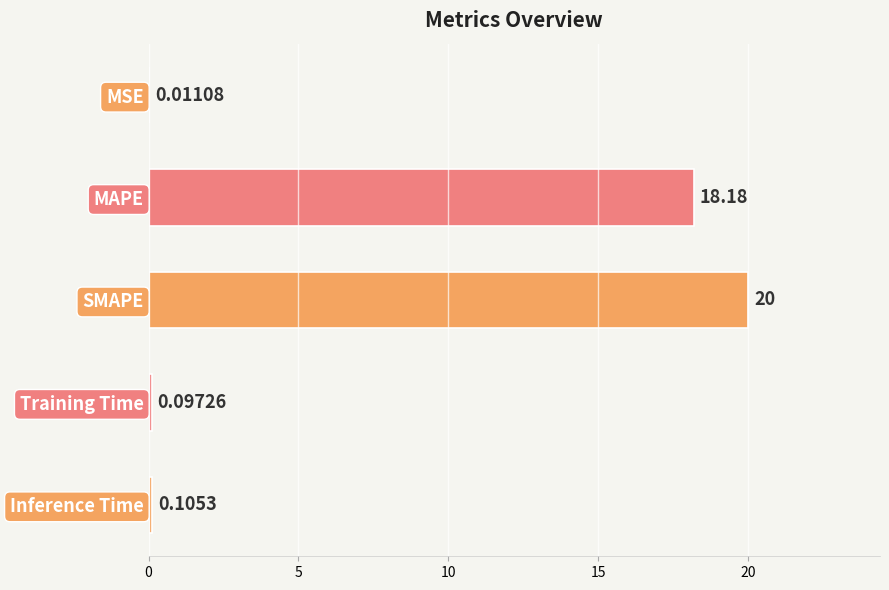

Where is the data nearest to the value 10?

MAPE